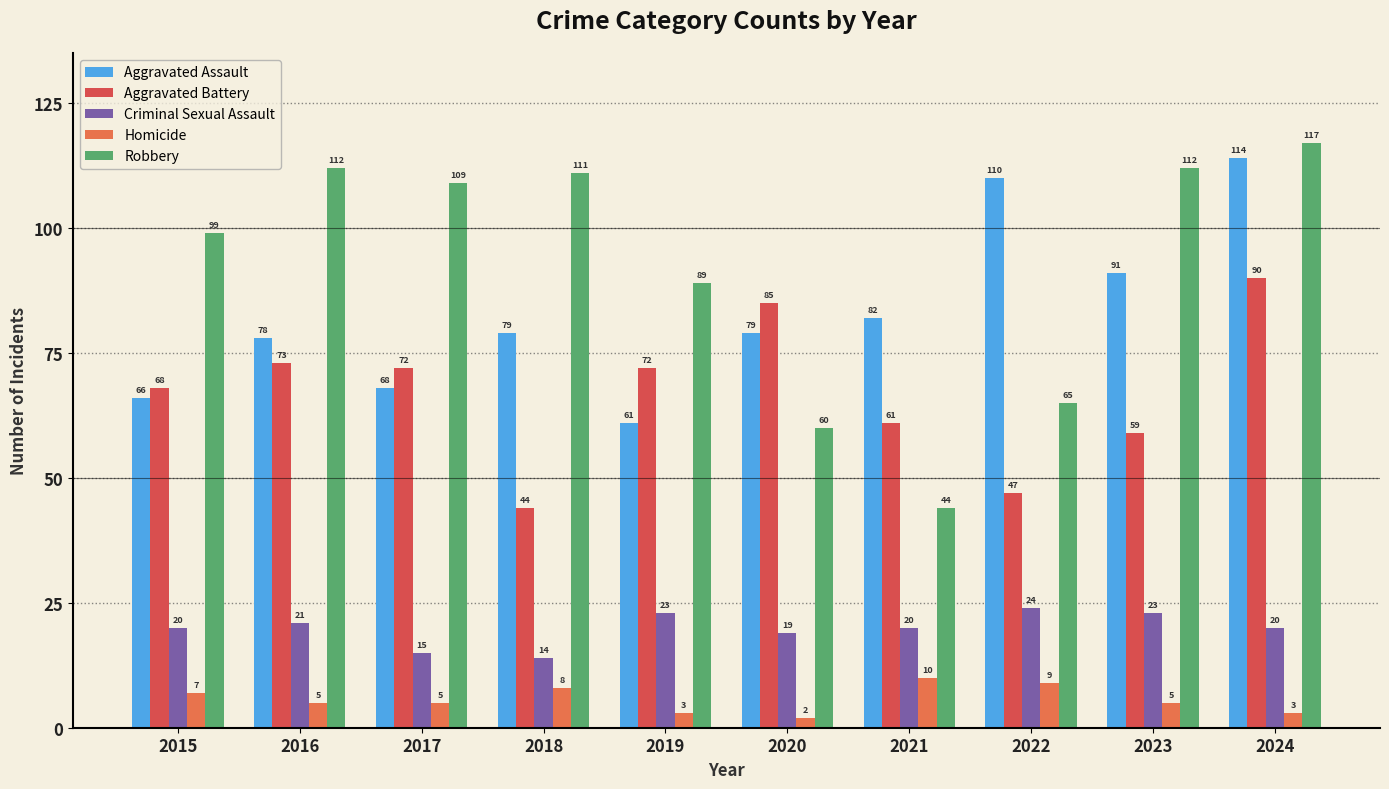

Reading left to right, list all the values displayed in this chart.

Aggravated Assault: 66	78	68	79	61	79	82	110	91	114
Aggravated Battery: 68	73	72	44	72	85	61	47	59	90
Criminal Sexual Assault: 20	21	15	14	23	19	20	24	23	20
Homicide: 7	5	5	8	3	2	10	9	5	3
Robbery: 99	112	109	111	89	60	44	65	112	117